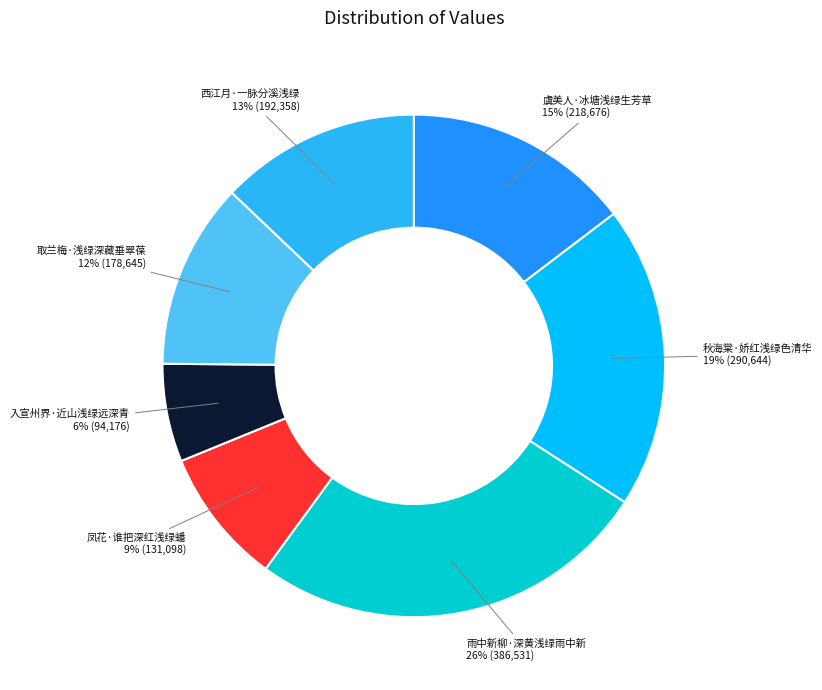

Approximately how many times larger is the value at 取兰梅·浅绿深藏垂翠葆 compared to 雨中新柳·深黄浅绿雨中新?

0.5